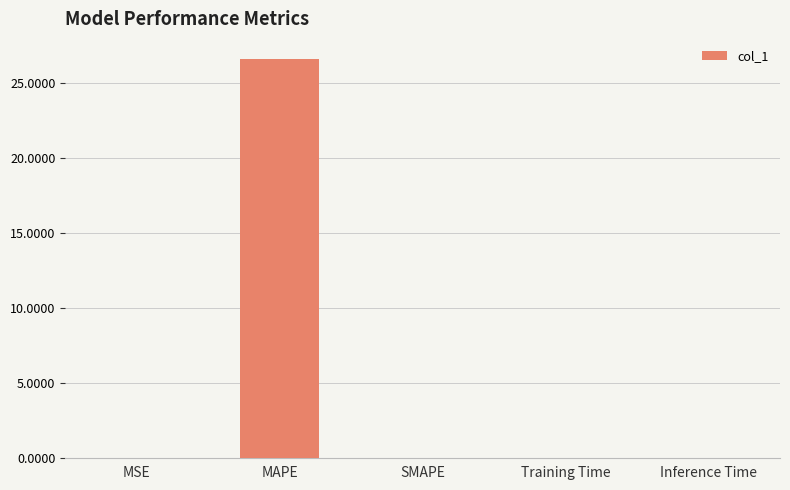

Between MSE and MAPE, which is larger?

MAPE